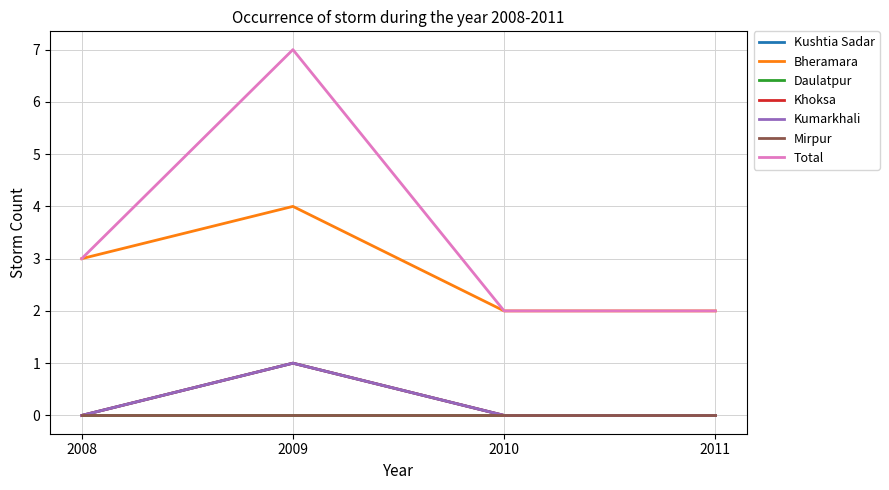

Does the chart display data point markers on the line(s)?

No